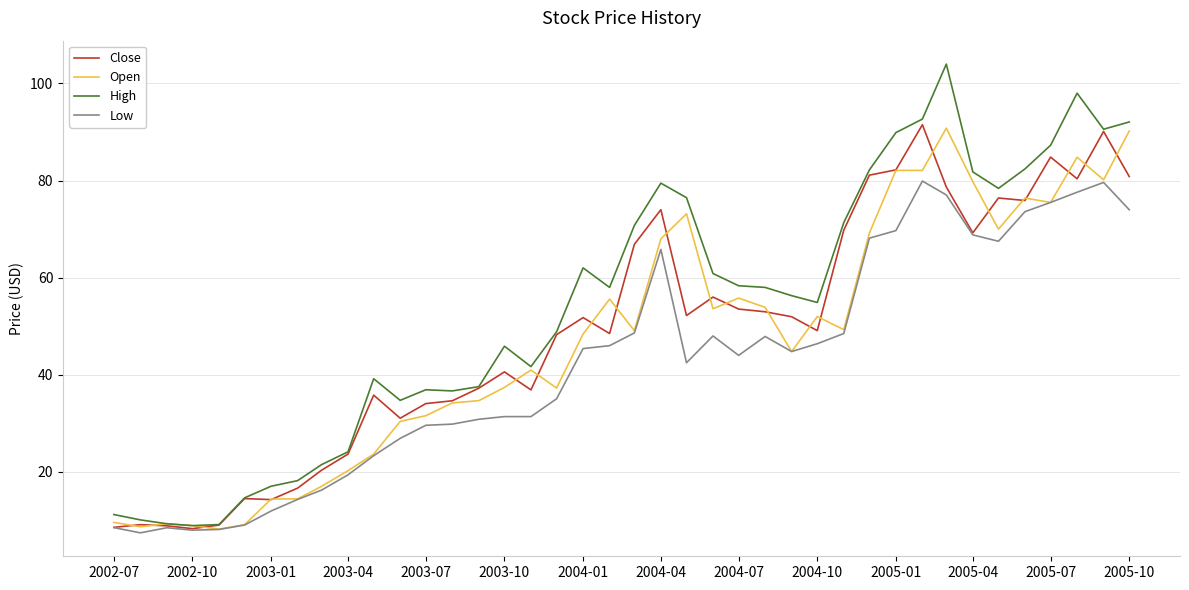

Which series has the largest total across all categories?

High